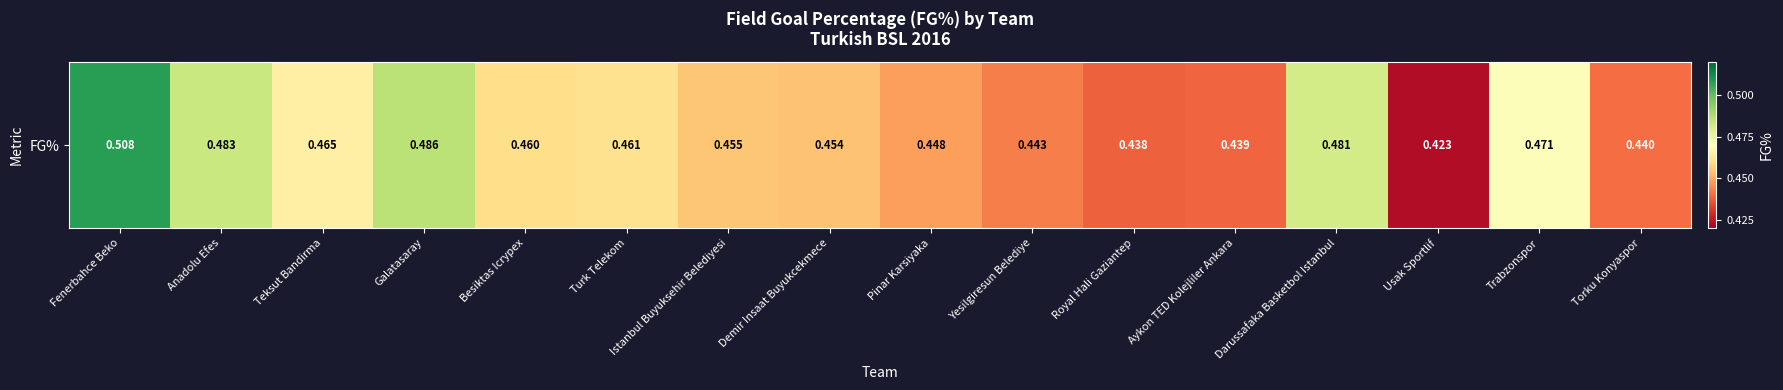

Reading left to right, transcribe all the data shown in this chart.

0.5	0.5	0.5	0.5	0.5	0.5	0.5	0.5	0.4	0.4	0.4	0.4	0.5	0.4	0.5	0.4